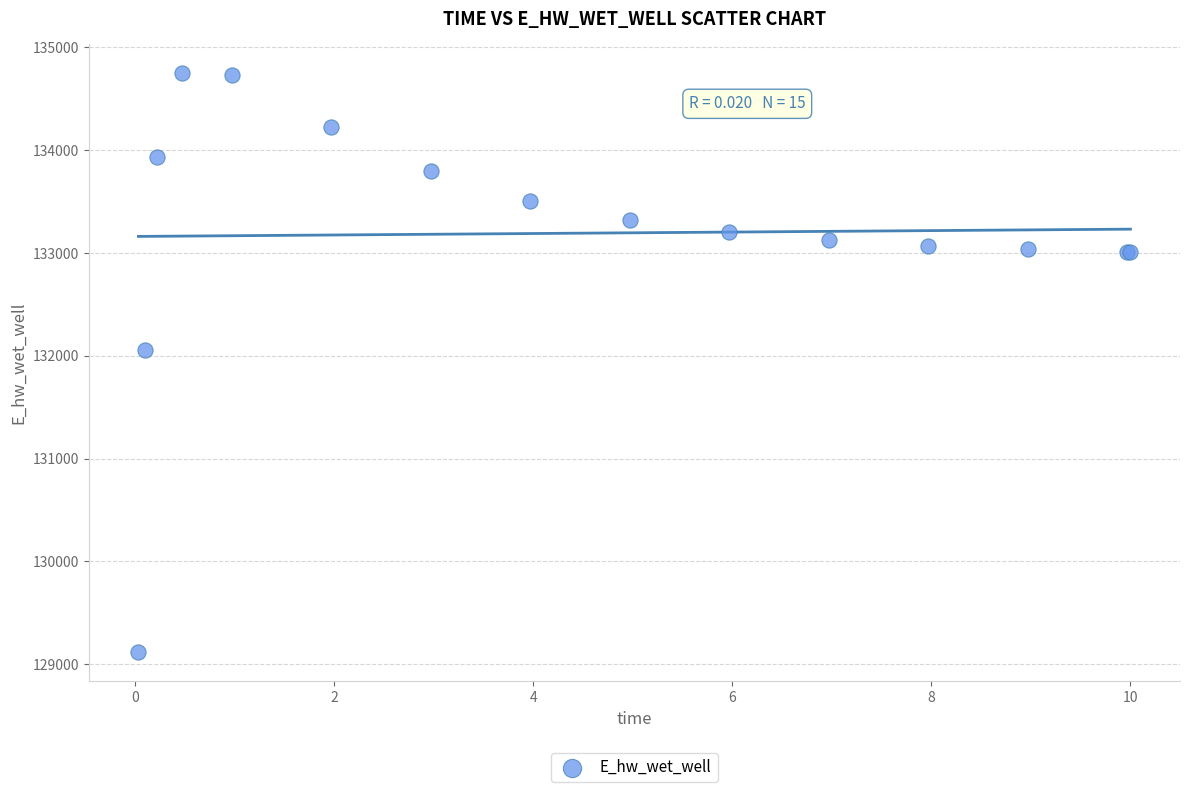

What Y value in the scatter plot is closest to 131931?

132054.5